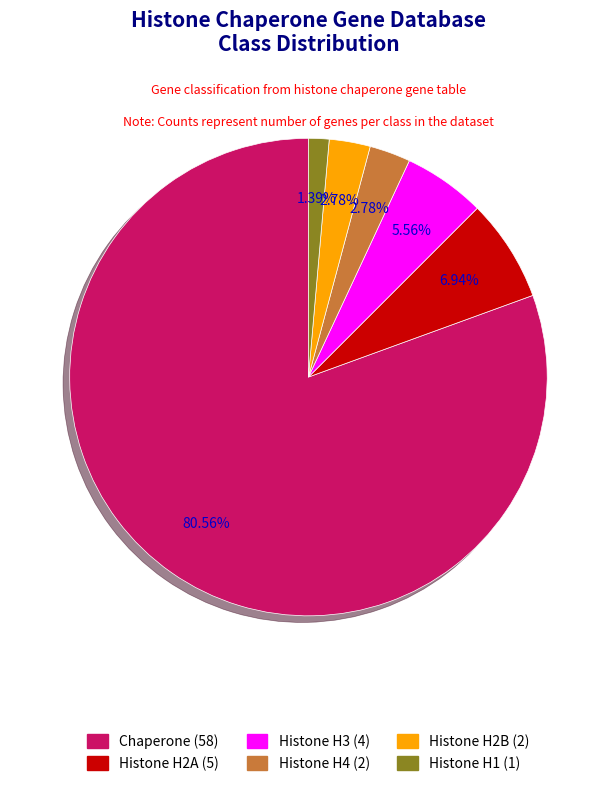

How many slices are in this pie chart?

6